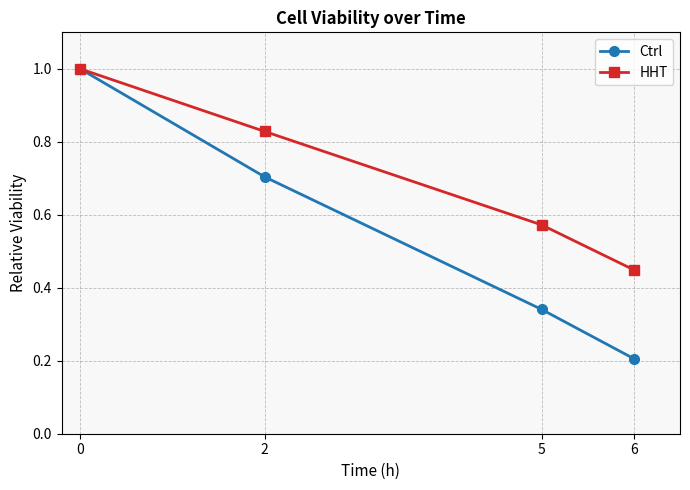

The value of Ctrl at 6 is 0.2. True or false?

True